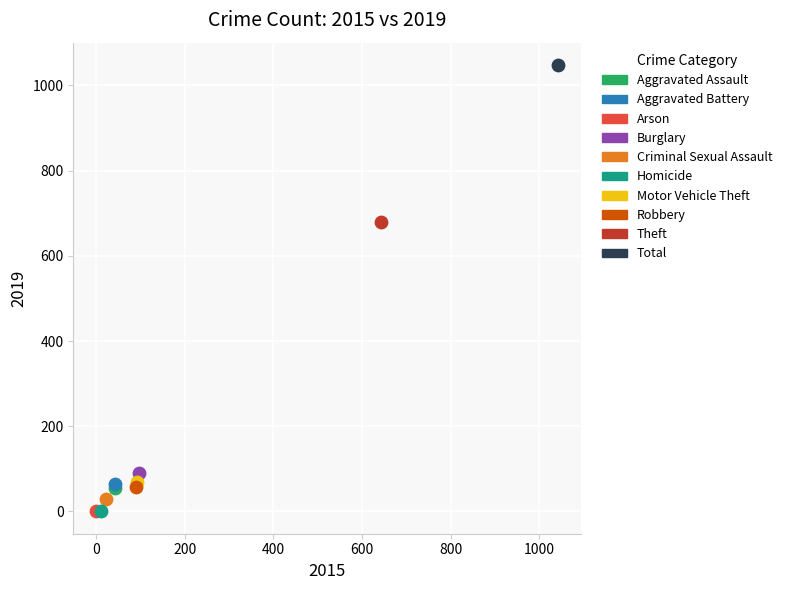

What are all the series names shown in the legend?

Aggravated Assault, Aggravated Battery, Arson, Burglary, Criminal Sexual Assault, Homicide, Motor Vehicle Theft, Robbery, Theft, Total